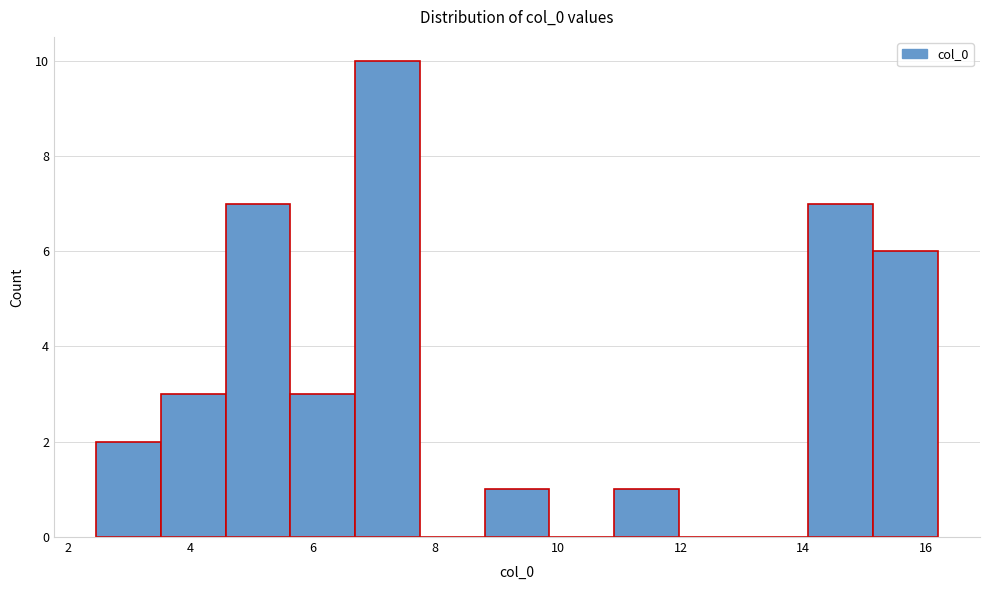

Reading left to right, transcribe this chart: for each bar, give the range it covers on the x-axis and its height. Neither the bar edges nor the heights are printed on the chart, so give them approximately, as read against the axes.

2.4 to 3.6: 2
3.6 to 4.6: 3
4.6 to 5.6: 7
5.6 to 6.6: 3
6.6 to 7.8: 10
7.8 to 8.8: 0
8.8 to 9.8: 1
9.8 to 11.0: 0
11.0 to 12.0: 1
12.0 to 13.0: 0
13.0 to 14.0: 0
14.0 to 15.2: 7
15.2 to 16.2: 6